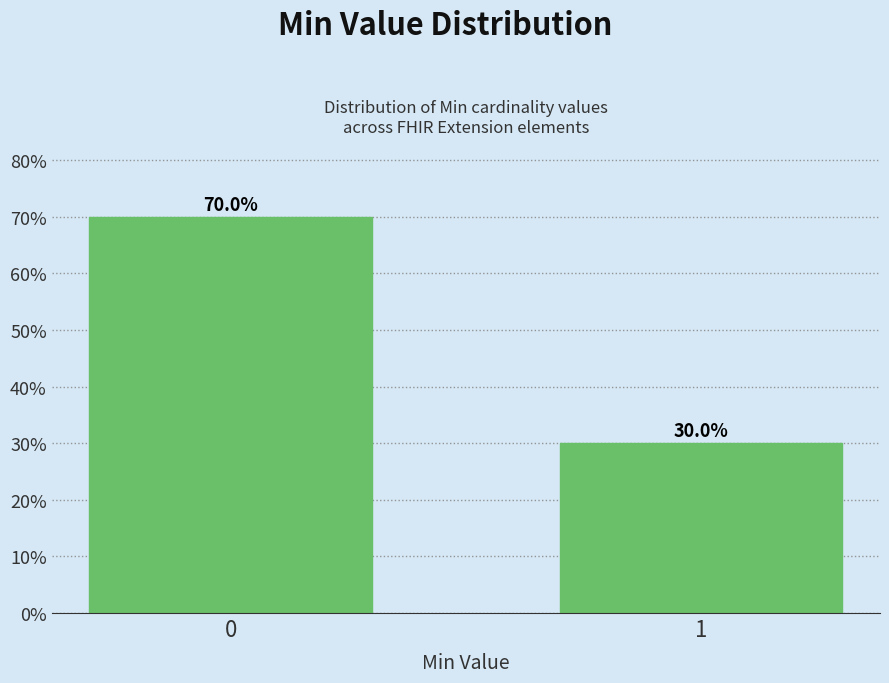

Reading left to right, what are all the values shown in this chart?

70	30